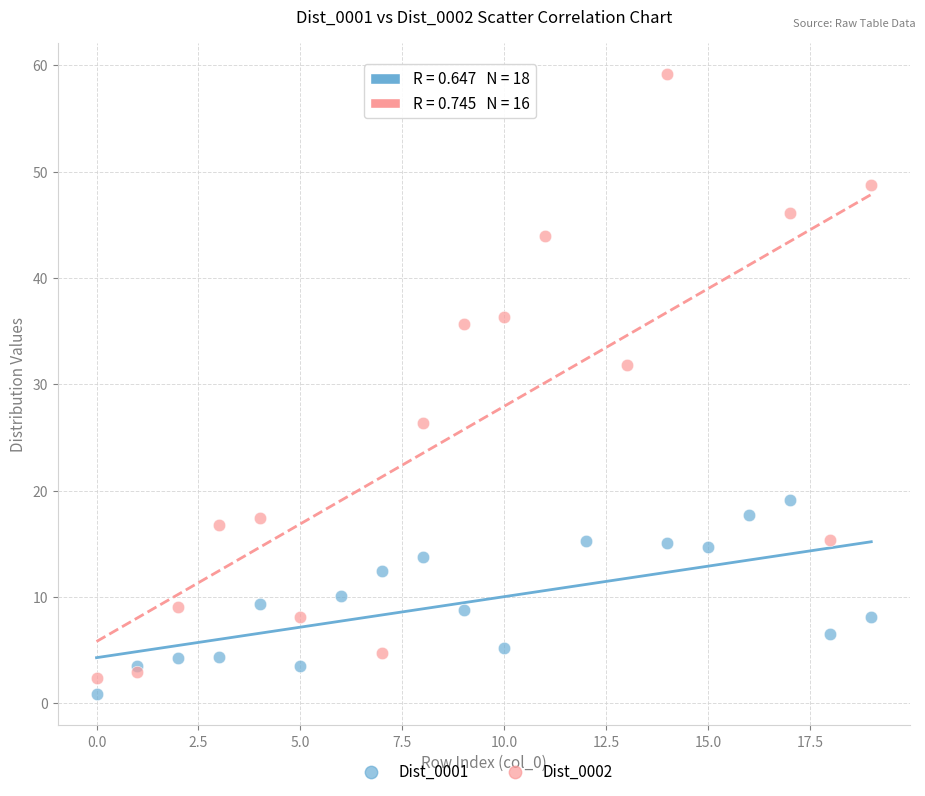

Which series has the widest spread of Y values?

Dist_0002